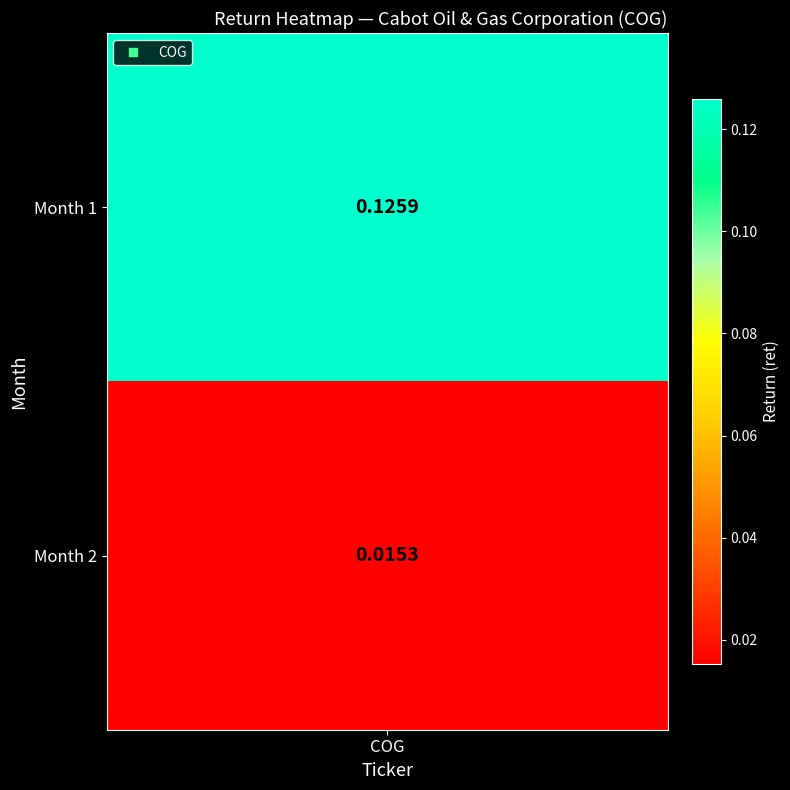

Between 2 and 1, which is larger?

1